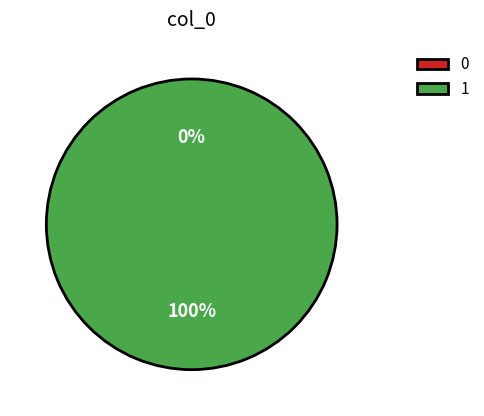

How many slices are in this pie chart?

2